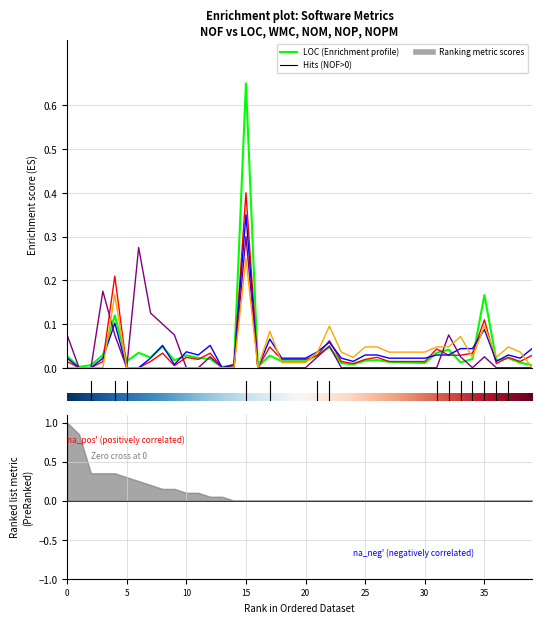

Reading left to right, transcribe all the data shown in this chart.

LOC: 0.0	0.0	0.0	0.0	0.1	0.0	0.0	0.0	0.0	0.0	0.0	0.0	0.0	0.0	0.0	0.7	0.0	0.0	0.0	0.0	0.0	0.0	0.0	0.0	0.0	0.0	0.0	0.0	0.0	0.0	0.0	0.0	0.0	0.0	0.0	0.2	0.0	0.0	0.0	0.0
WMC: 0.0	0.0	0.0	0.0	0.2	0.0	0.0	0.0	0.0	0.0	0.0	0.0	0.0	0.0	0.0	0.4	0.0	0.0	0.0	0.0	0.0	0.0	0.1	0.0	0.0	0.0	0.0	0.0	0.0	0.0	0.0	0.0	0.0	0.0	0.0	0.1	0.0	0.0	0.0	0.0
NOM: 0.0	0.0	0.0	0.0	0.1	0.0	0.0	0.0	0.1	0.0	0.0	0.0	0.1	0.0	0.0	0.3	0.0	0.1	0.0	0.0	0.0	0.0	0.1	0.0	0.0	0.0	0.0	0.0	0.0	0.0	0.0	0.0	0.0	0.0	0.0	0.1	0.0	0.0	0.0	0.0
NOP: 0.1	0.0	0.0	0.2	0.1	0.0	0.3	0.1	0.1	0.1	0.0	0.0	0.0	0.0	0.0	0.3	0.0	0.0	0.0	0.0	0.0	0.0	0.0	0.0	0.0	0.0	0.0	0.0	0.0	0.0	0.0	0.0	0.1	0.0	0.0	0.0	0.0	0.0	0.0	0.0
NOPM: 0.0	0.0	0.0	0.0	0.2	0.0	0.0	0.0	0.0	0.0	0.0	0.0	0.0	0.0	0.0	0.2	0.0	0.1	0.0	0.0	0.0	0.0	0.1	0.0	0.0	0.0	0.0	0.0	0.0	0.0	0.0	0.0	0.0	0.1	0.0	0.1	0.0	0.0	0.0	0.0